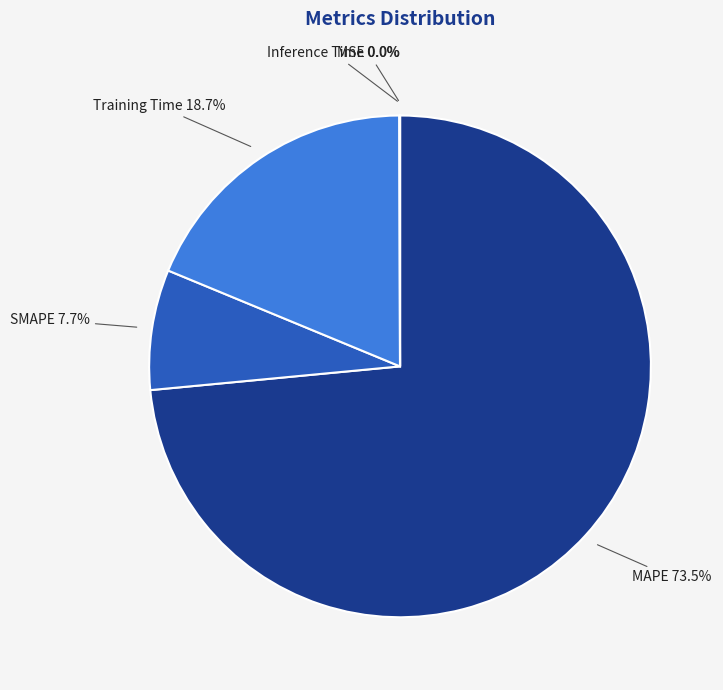

What is the largest slice in the pie chart?

MAPE